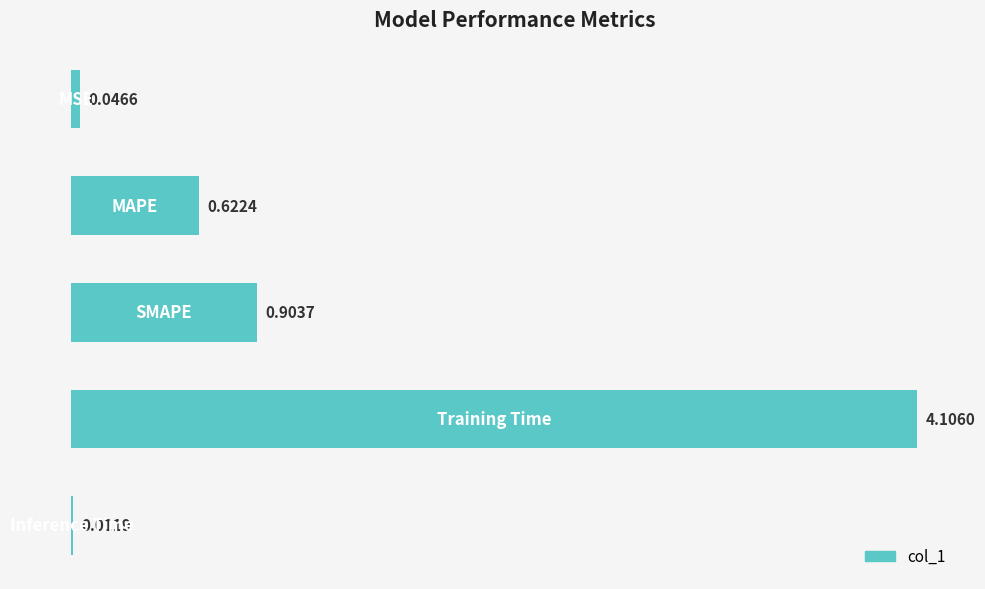

What is the sum of all values?

5.7